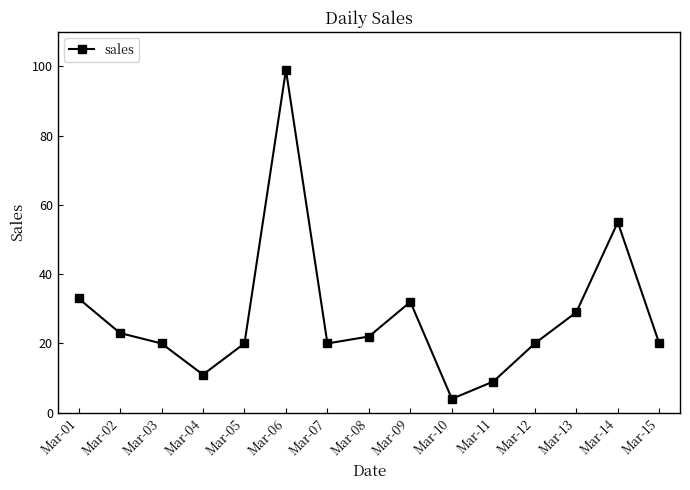

How many lines are shown in the chart?

1